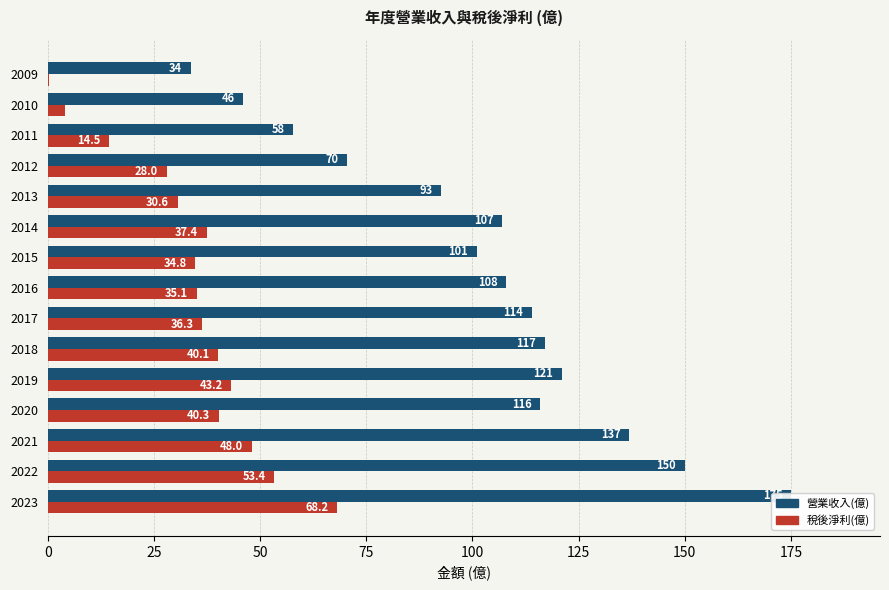

Is it true that 稅後淨利(億) equals 15.8 at 2013?

False